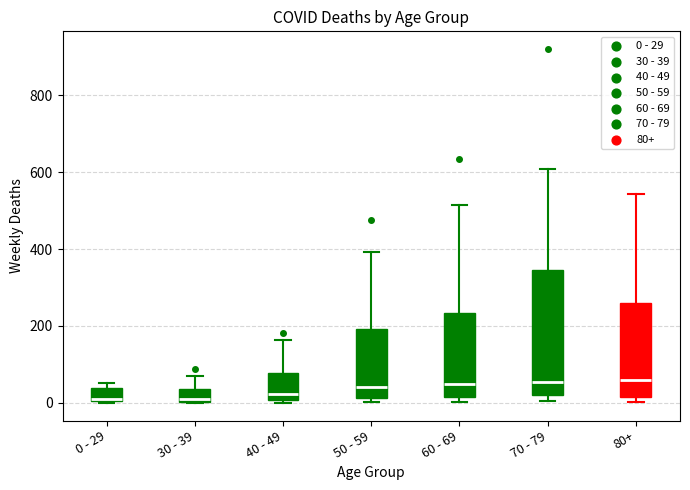

Where is the lower edge of the box for 60 - 69 on the y-axis? The values are not printed on the chart, so give them approximately, as read against the axis.

20